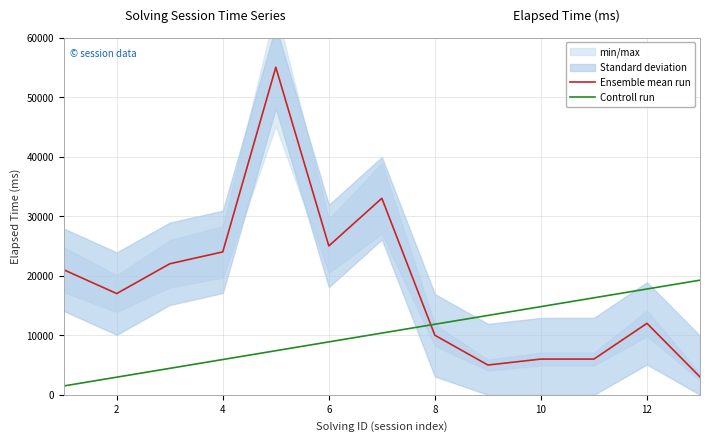

Is the value of Ensemble mean run at 12 greater than the value of Controll run at 6?

Yes